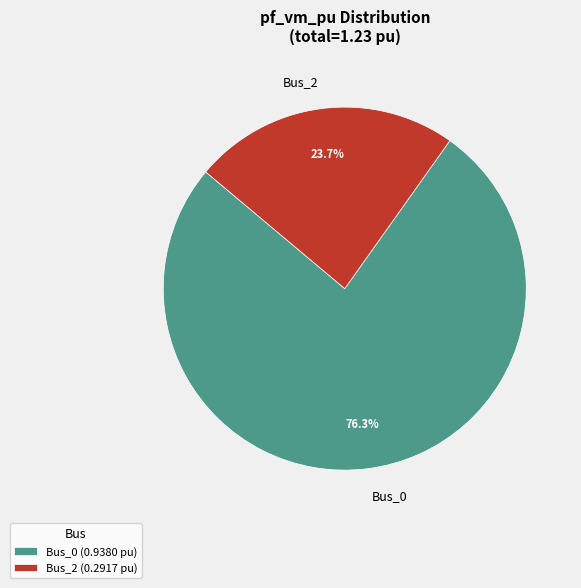

How many segments does this pie chart have?

2